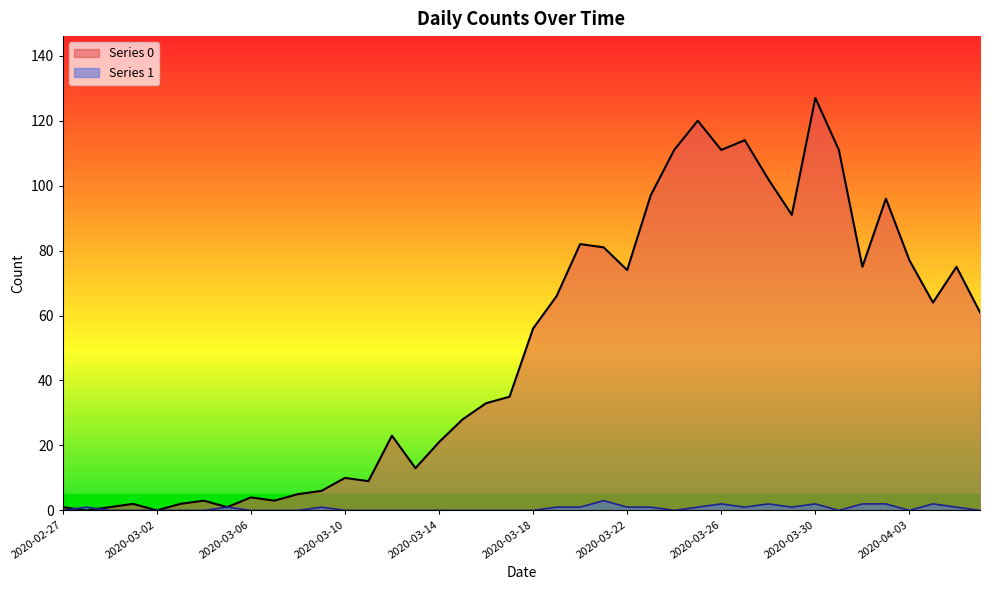

Reading left to right, transcribe all the data shown in this chart.

Series 0: 1	0	1	2	0	2	3	1	4	3	5	6	10	9	23	13	21	28	33	35	56	66	82	81	74	97	111	120	111	114	102	91	127	111	75	96	77	64	75	61
Series 1: 0	1	0	0	0	0	0	1	0	0	0	1	0	0	0	0	0	0	0	0	0	1	1	3	1	1	0	1	2	1	2	1	2	0	2	2	0	2	1	0